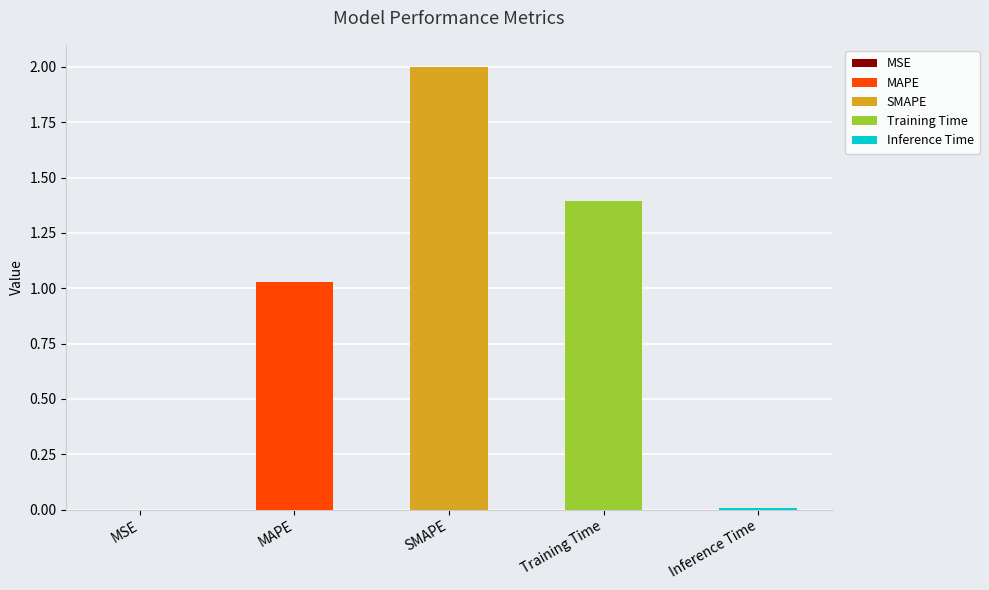

List the labels in order of value, largest first.

SMAPE, Training Time, MAPE, Inference Time, MSE